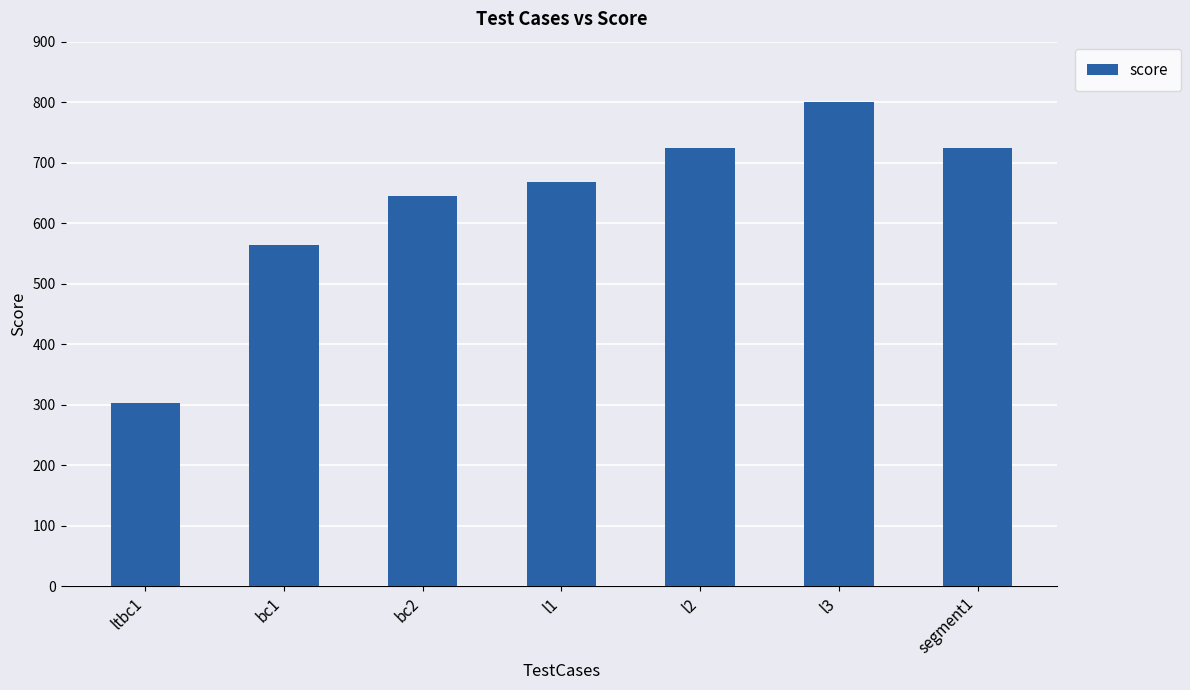

What is the approximate value at bc2?

645